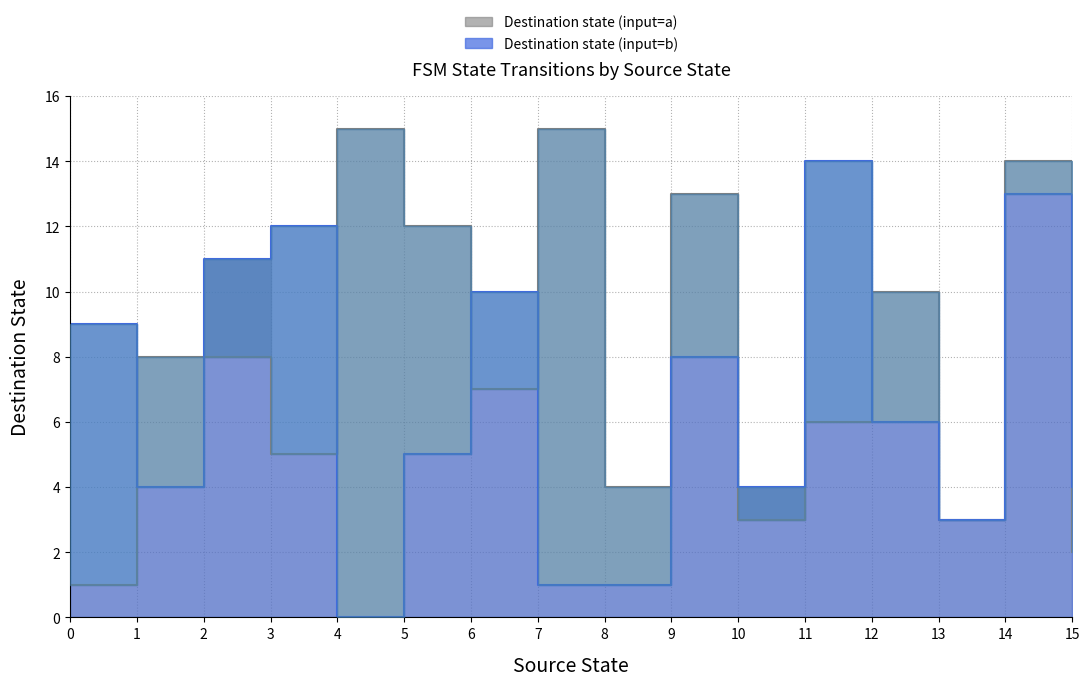

How many lines are shown in the chart?

2